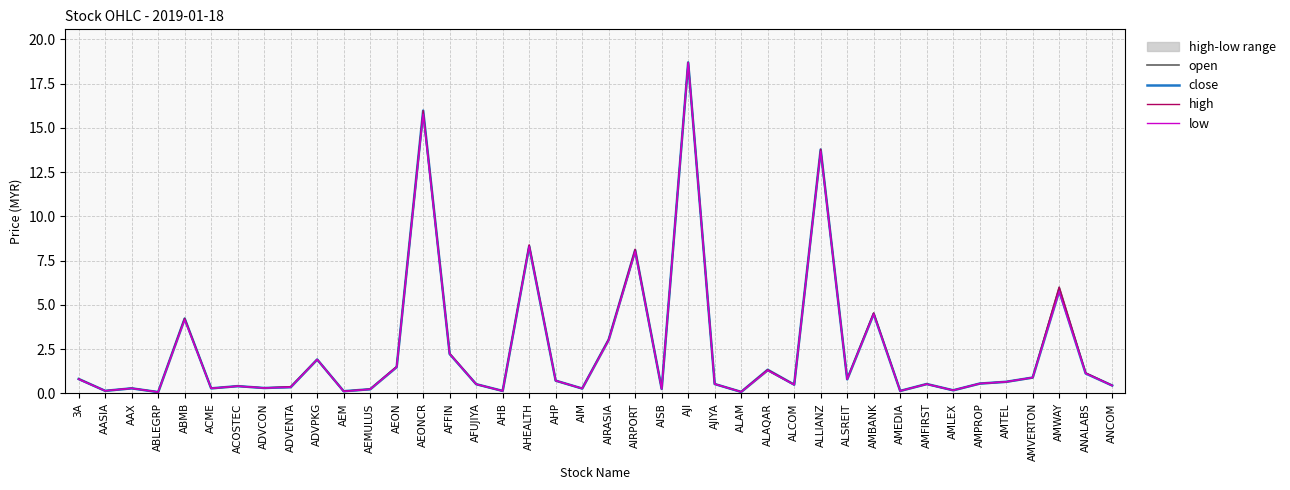

Which category has the highest value across all series?

AJI